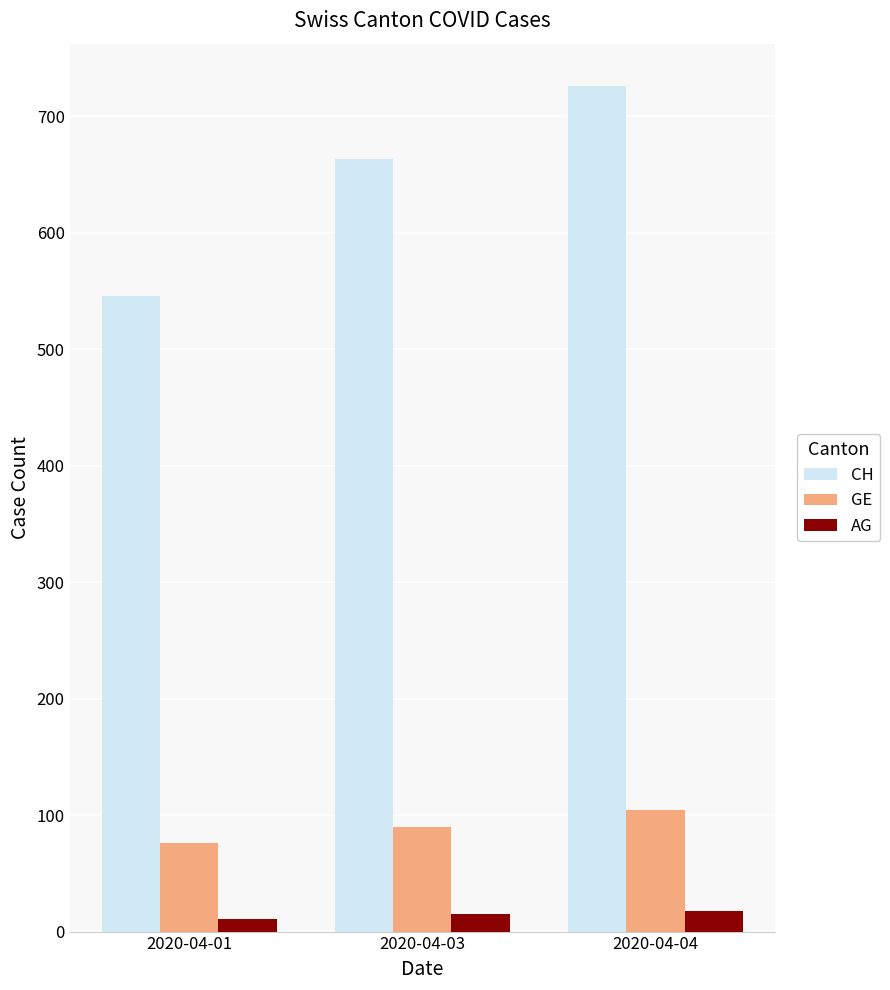

What is the sum of the GE values at 2020-04-03 and 2020-04-04?

194